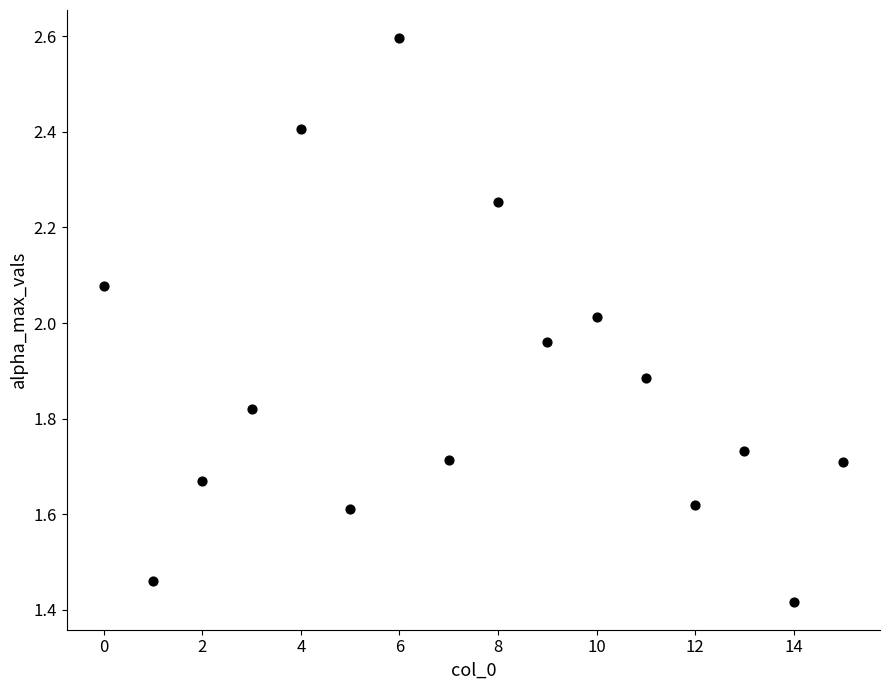

What is the range of Y values (max minus min)?

1.2